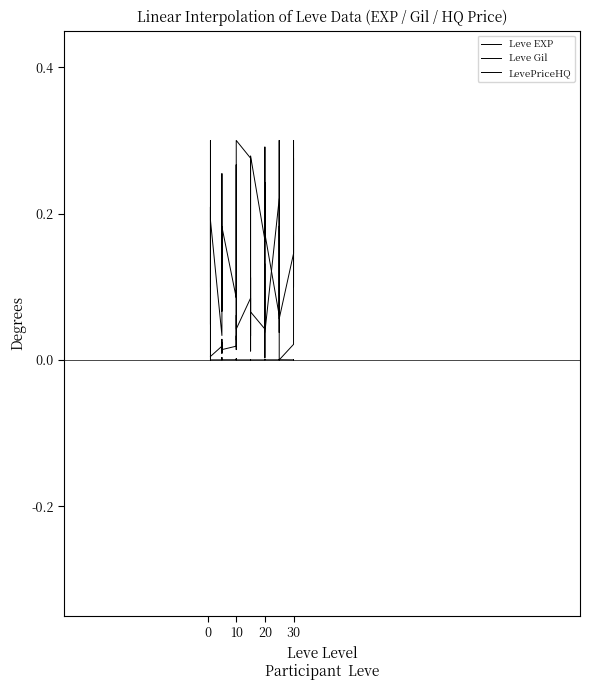

What is the spread (max minus min) of values at 20?

0.2